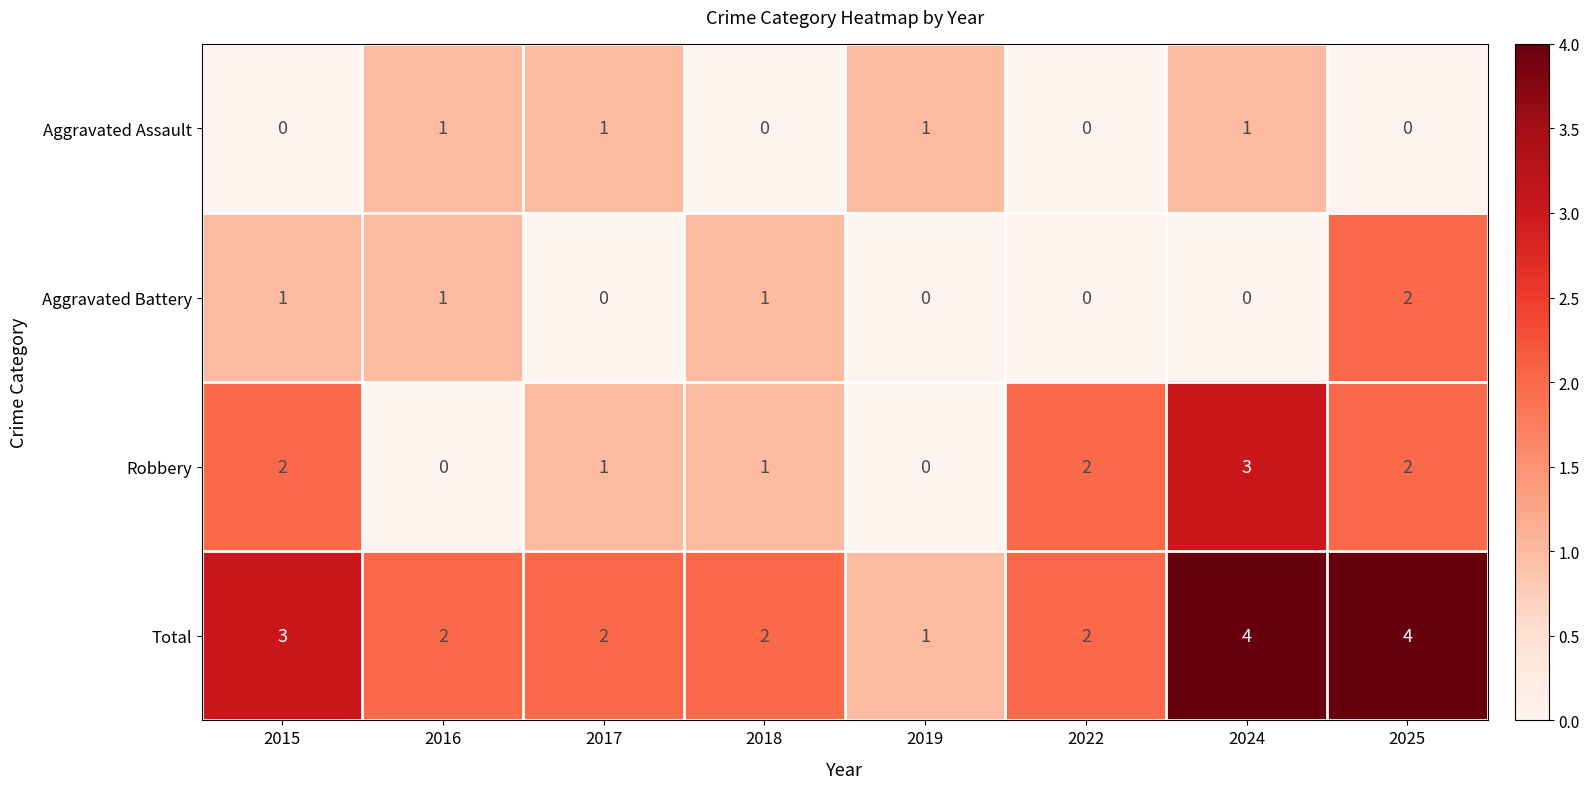

The value of Robbery at 2017 is 1. True or false?

True